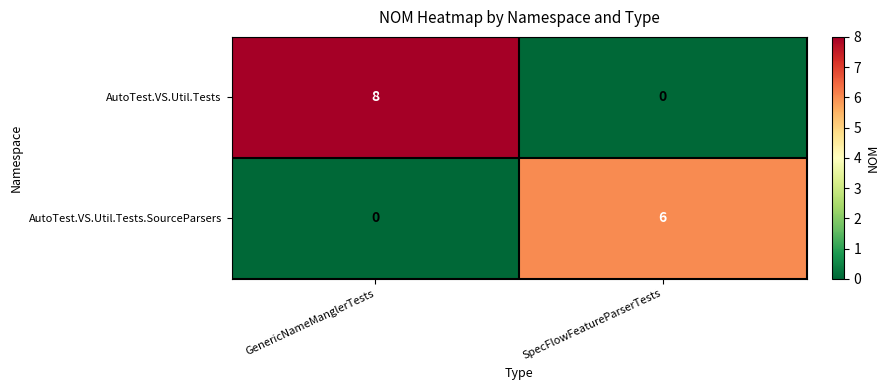

True or false: AutoTest.VS.Util.Tests.SourceParsers has a value of 3 at GenericNameManglerTests.

False